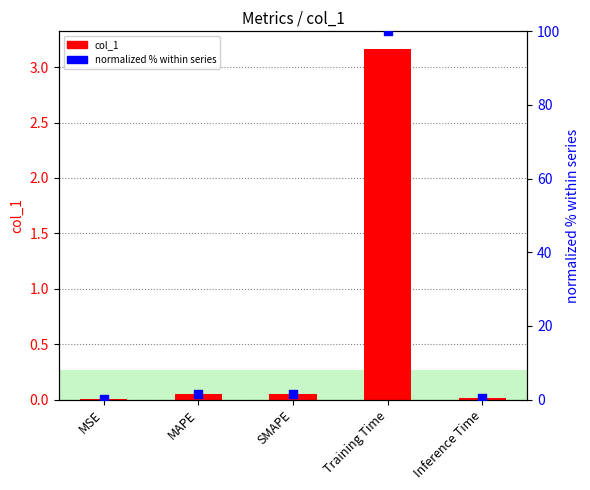

At which category is the sum across all series the highest?

Training Time